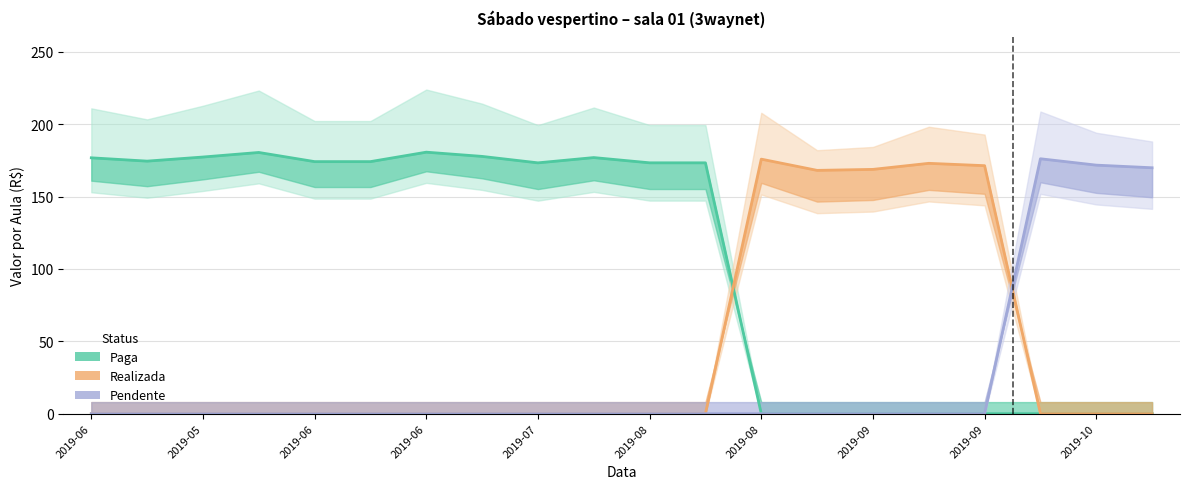

How many lines are shown in the chart?

3